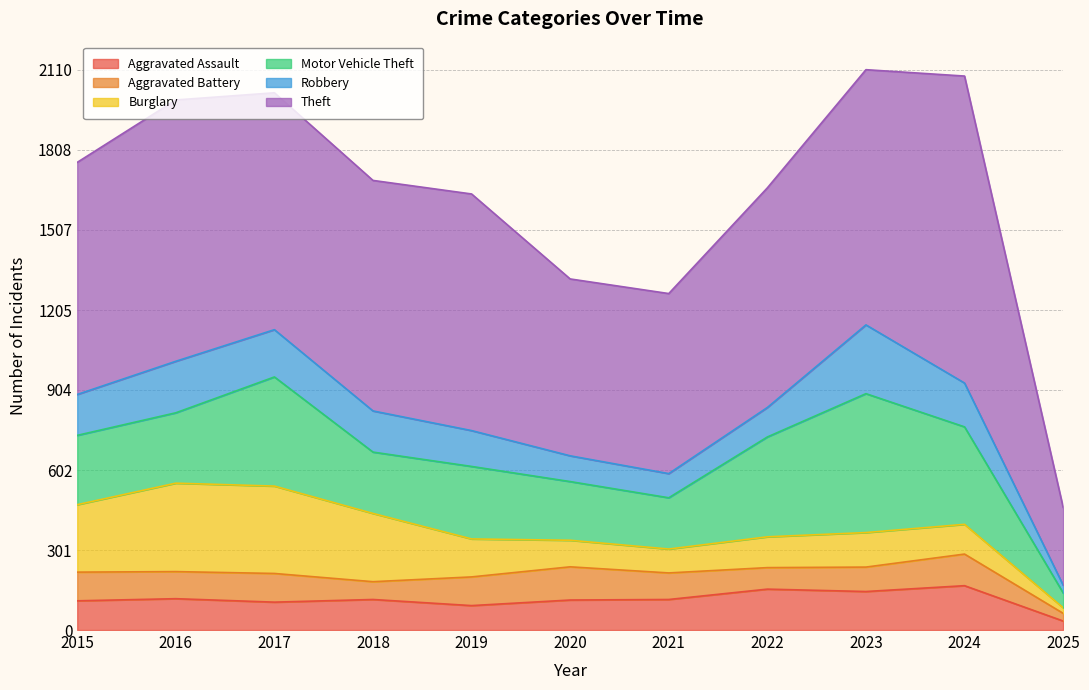

True or false: Theft and Aggravated Assault cross at least once.

False